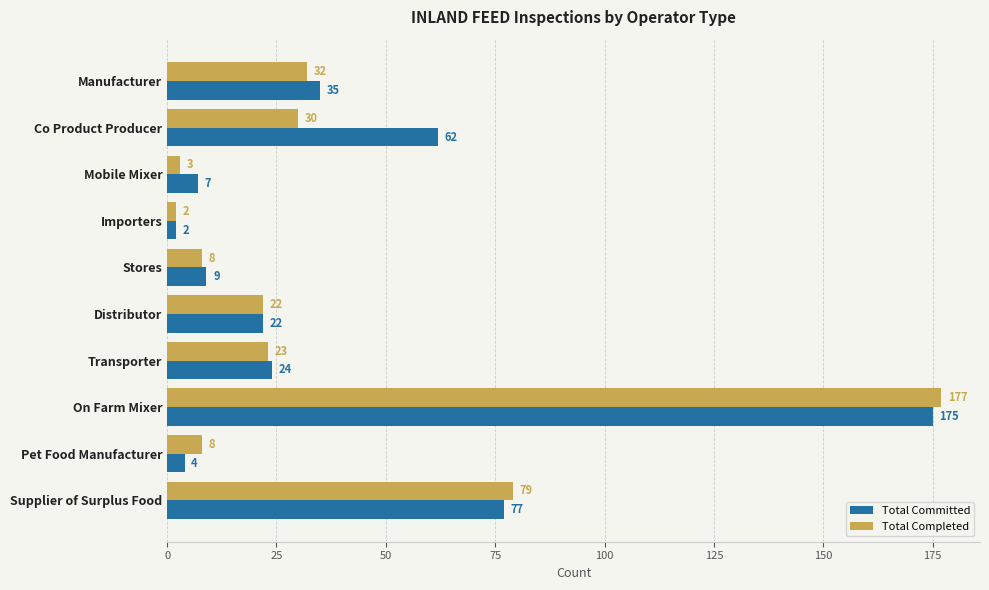

At which label is Total Completed closest to 89?

Supplier of Surplus Food